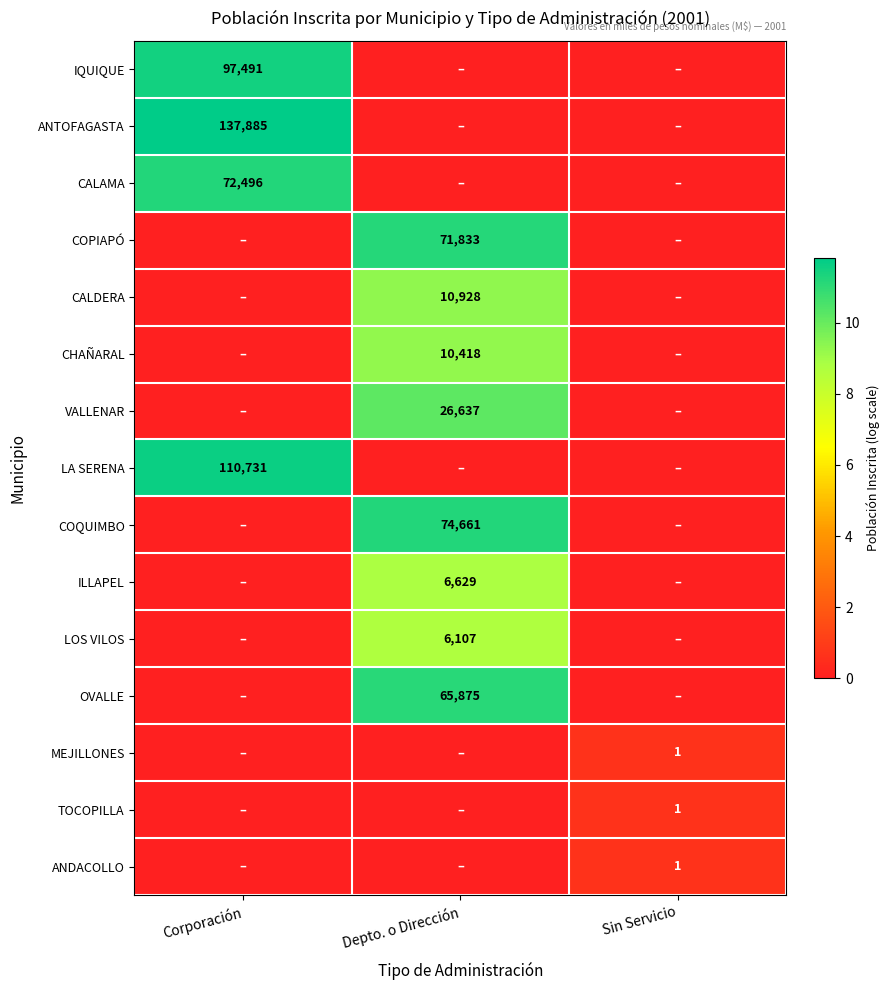

True or false: ILLAPEL has a value of 6629 at Depto. o Dirección.

True